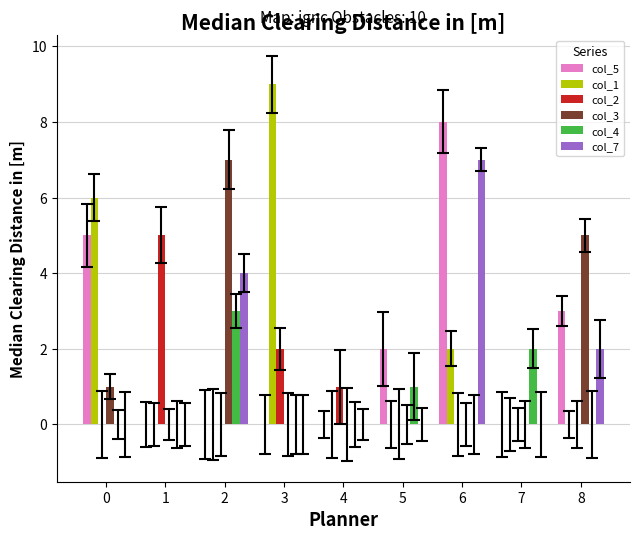

How many series are shown in this chart?

6